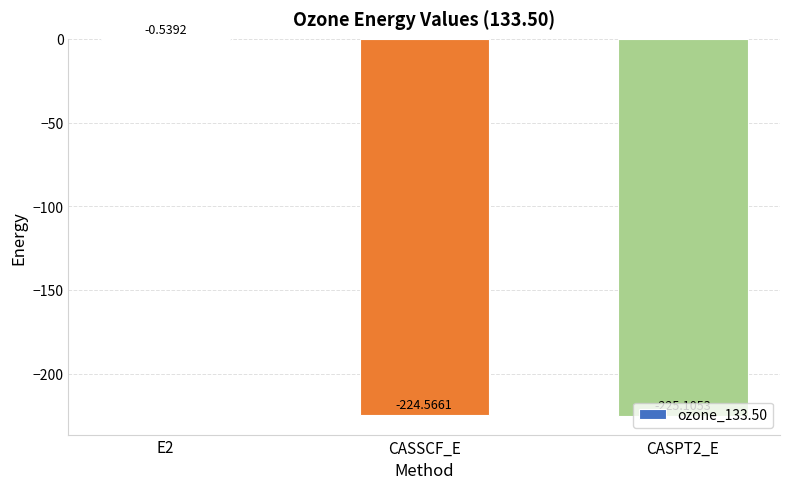

What is the sum of all values?

-450.2